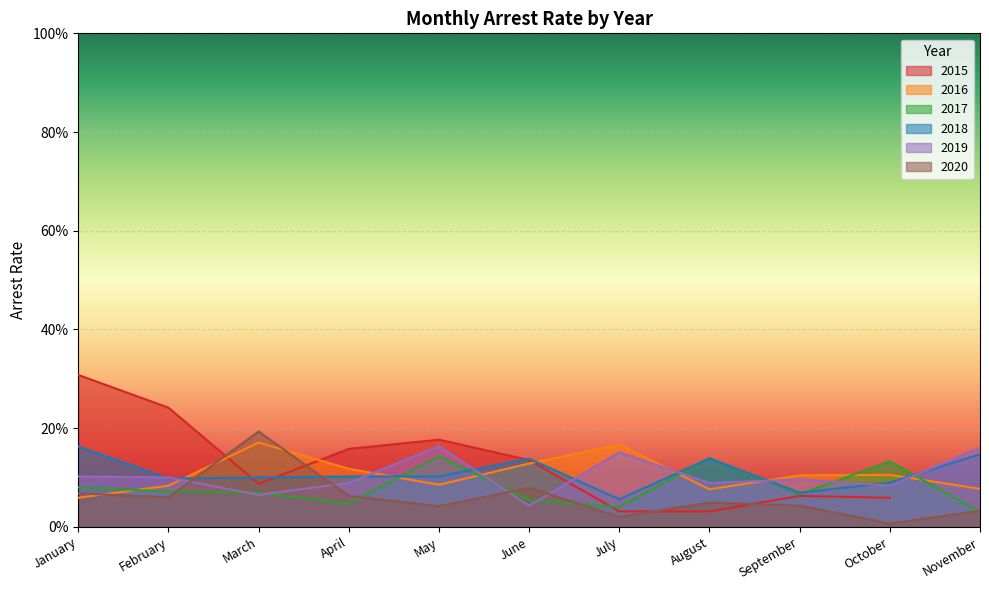

The value of arrest_rate_2018 at November is 0.1. True or false?

True